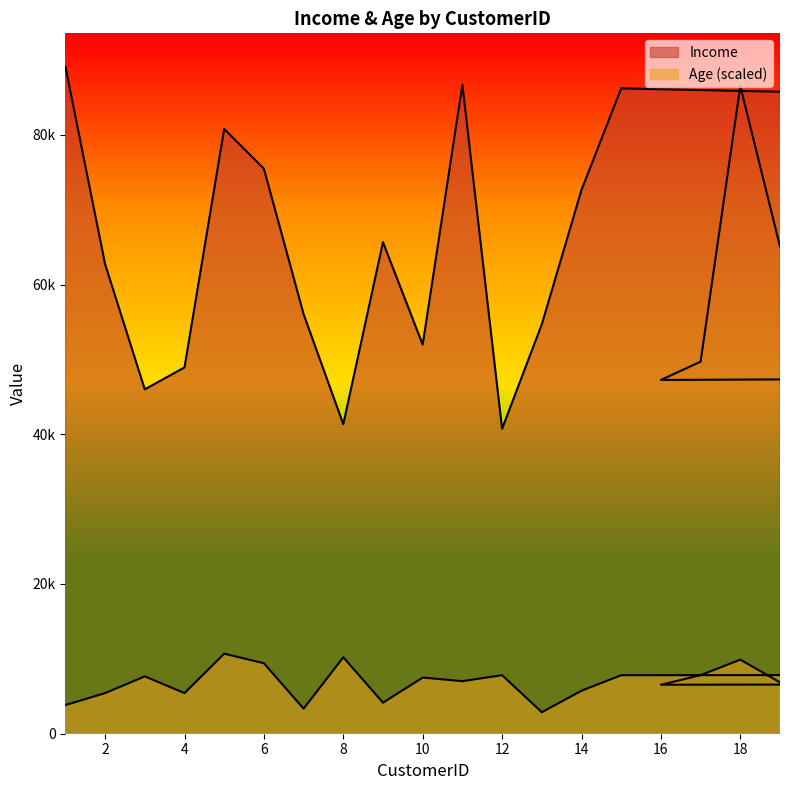

Reading left to right, extract all data points from this chart.

Income: 89097.0	62719.0	45999.0	48926.0	80778.0	75471.0	56049.0	41339.0	65659.0	51972.0	86687.0	40729.0	54676.0	72632.0	86197.0	53805.0	47255.0	49692.0	86498.0	65077.0
Age: 3829.8	5425.6	7659.7	5425.6	10691.6	9415.0	3351.1	10212.9	4149.0	7500.1	7021.4	7819.3	2872.4	5744.8	7819.3	8617.1	6542.6	7819.3	9893.8	6861.8